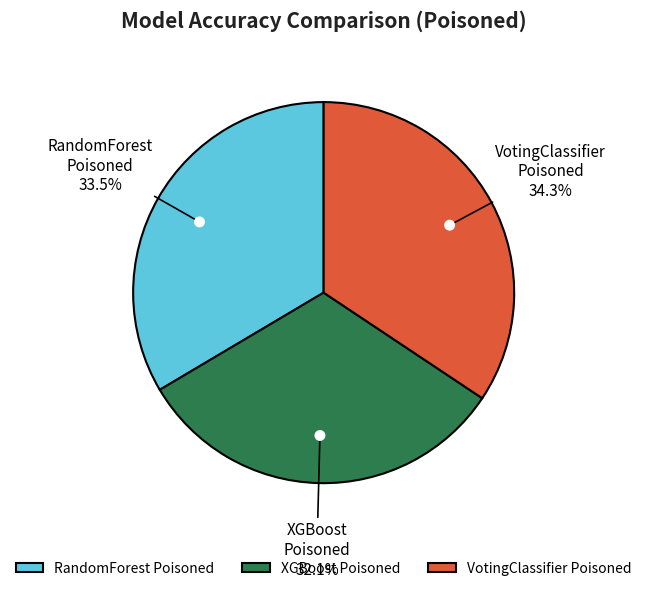

How many segments does this pie chart have?

3